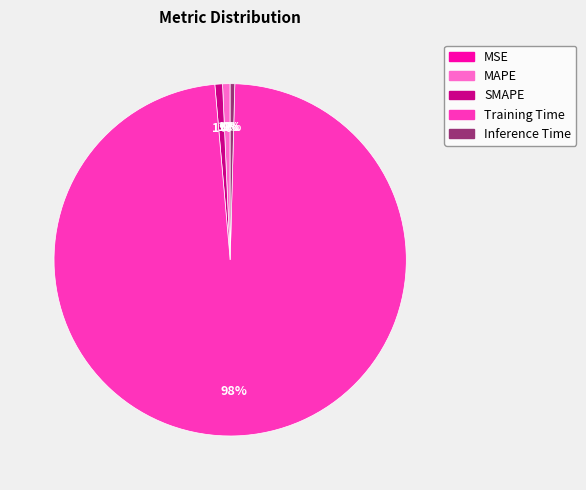

To the nearest percent, what is the combined percentage of SMAPE and Training Time?

99%